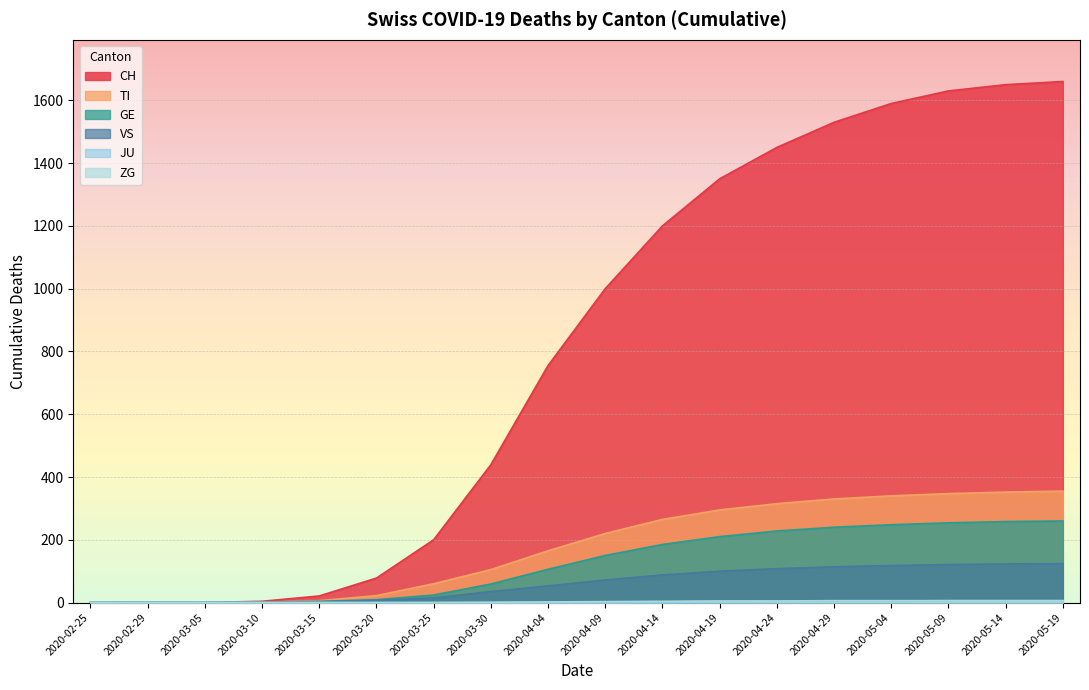

What is the sum of all JU values?

38